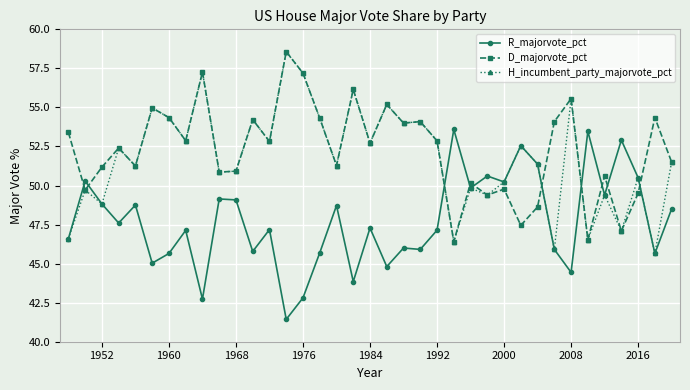

What is the highest value of the R_majorvote_pct series?

53.6